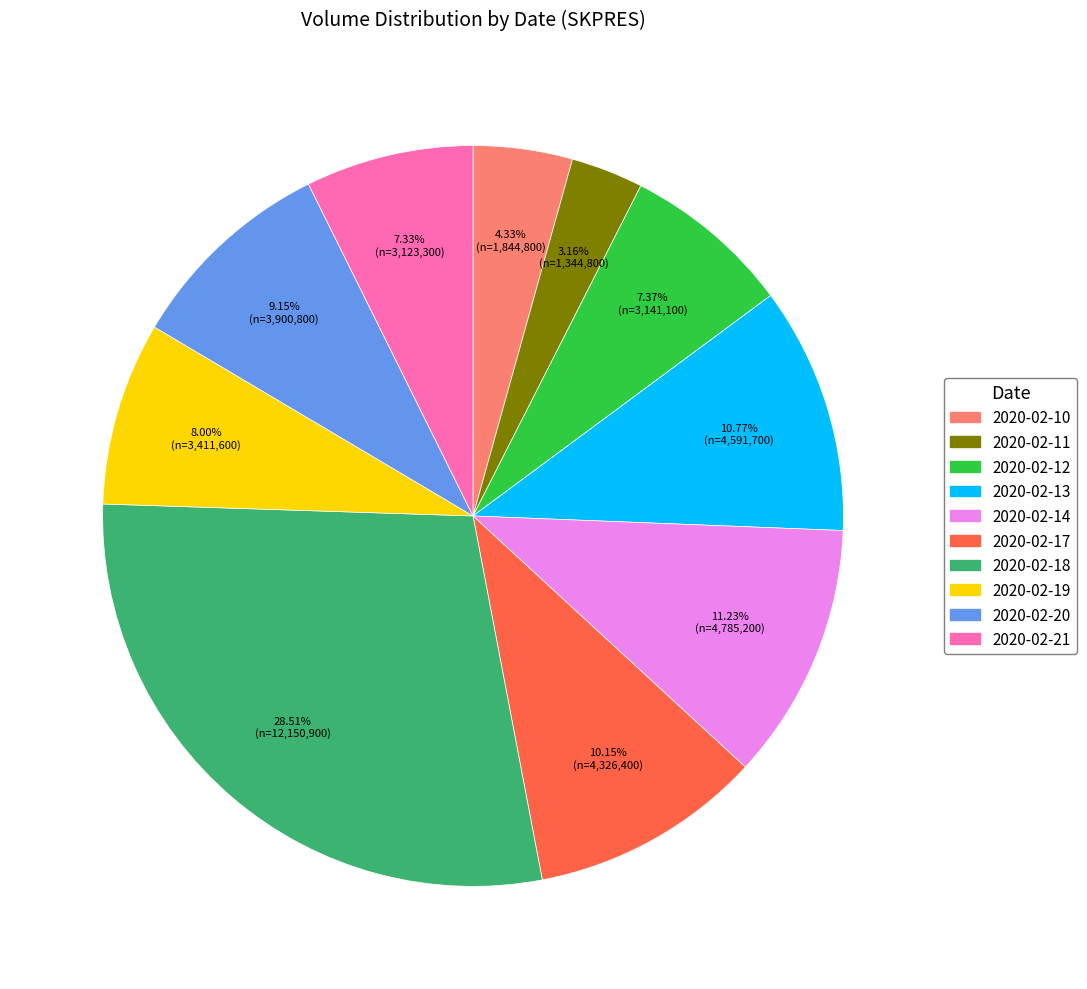

Combined, do 2020-02-14 and 2020-02-19 account for over 50%?

No